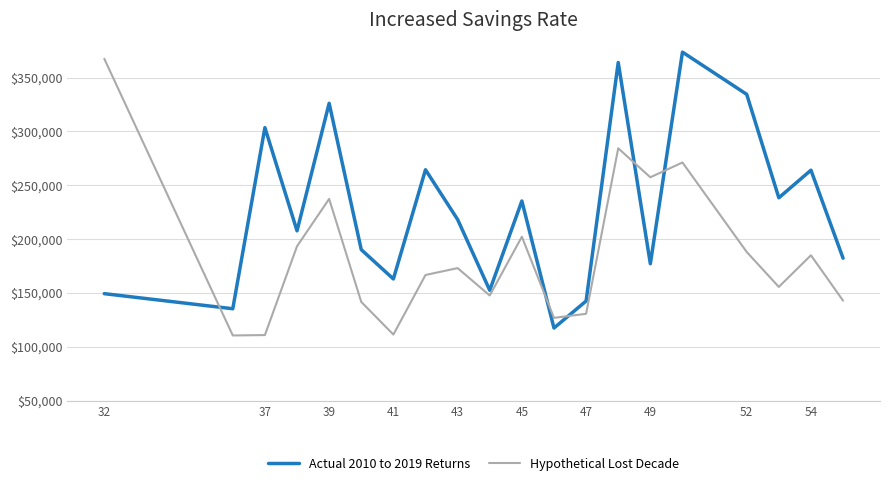

List the series in order of their overall mean, highest first.

Actual 2010 to 2019 Returns, Hypothetical Lost Decade